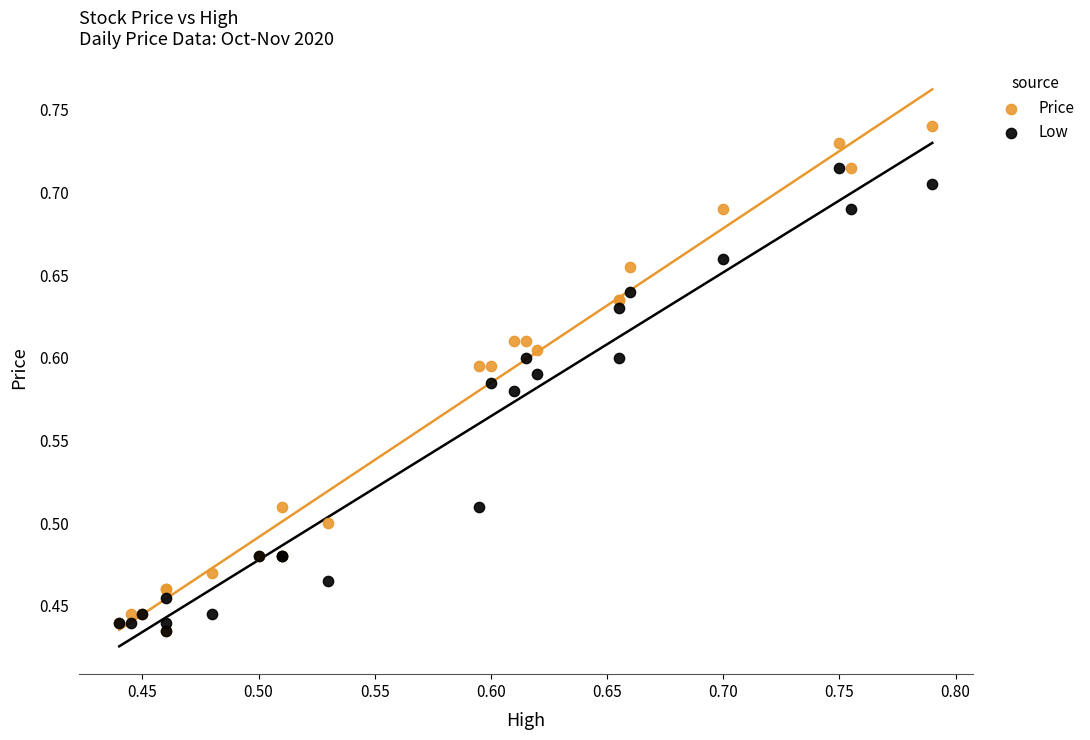

What are all the series names shown in the legend?

Price, Low